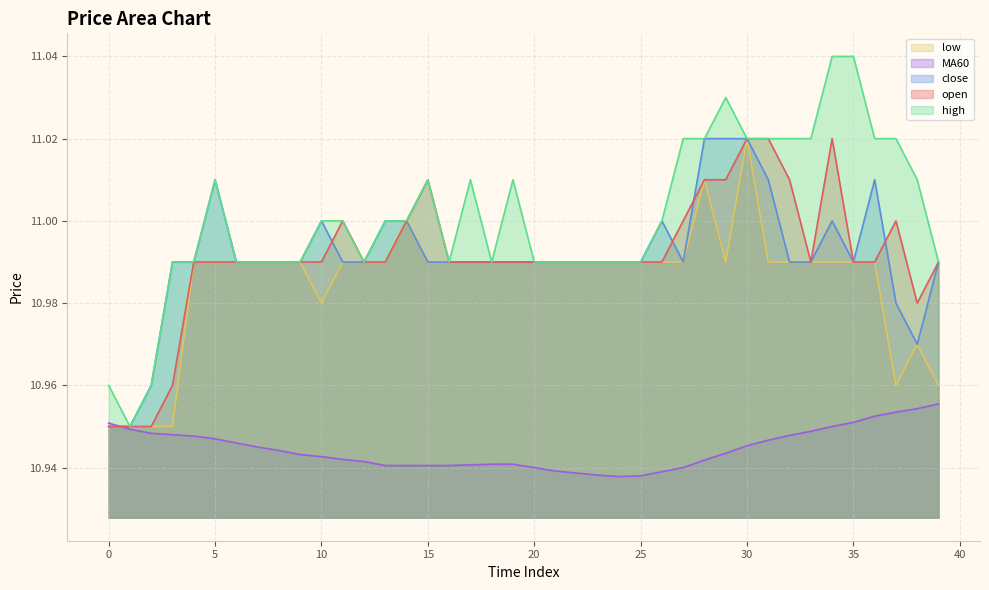

What is the difference between the second highest and second lowest values in the high series?

0.1